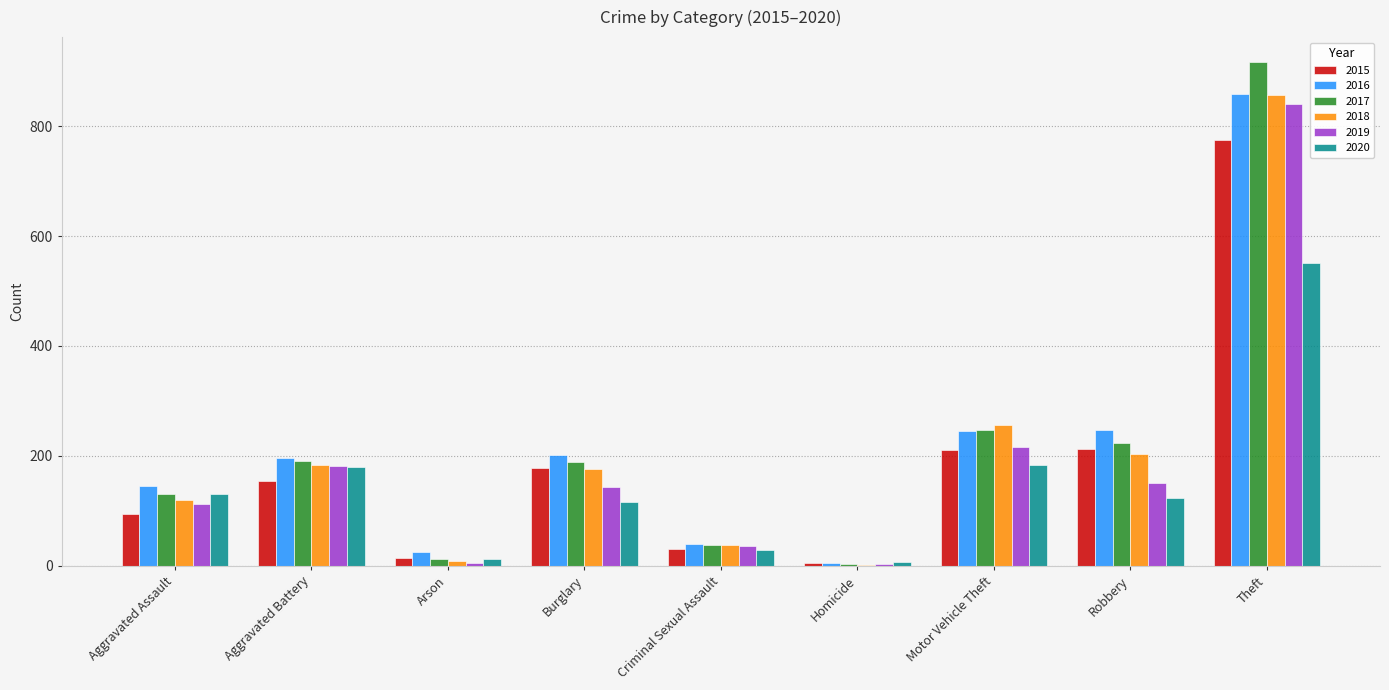

What are all the series names shown in the legend?

2015, 2016, 2017, 2018, 2019, 2020